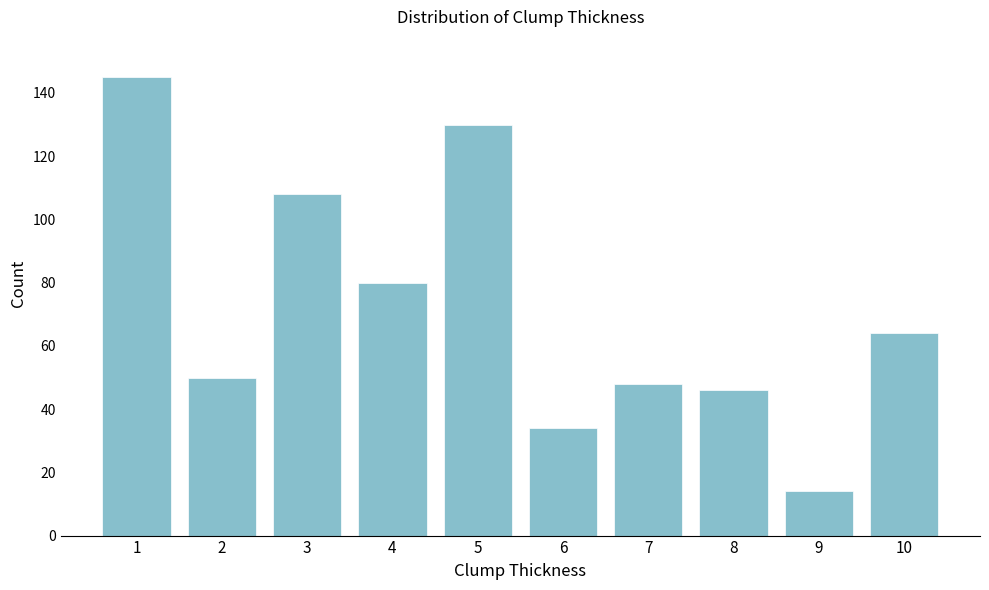

Reading right to left, transcribe all the data shown in this chart.

64	14	46	48	34	130	80	108	50	145